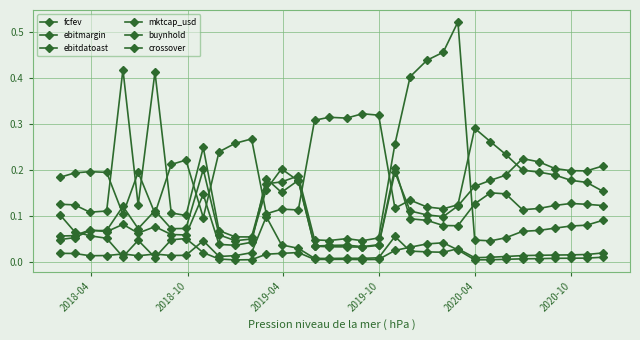

What is the difference between the second highest and minimum values in the mktcap_usd series?

0.4